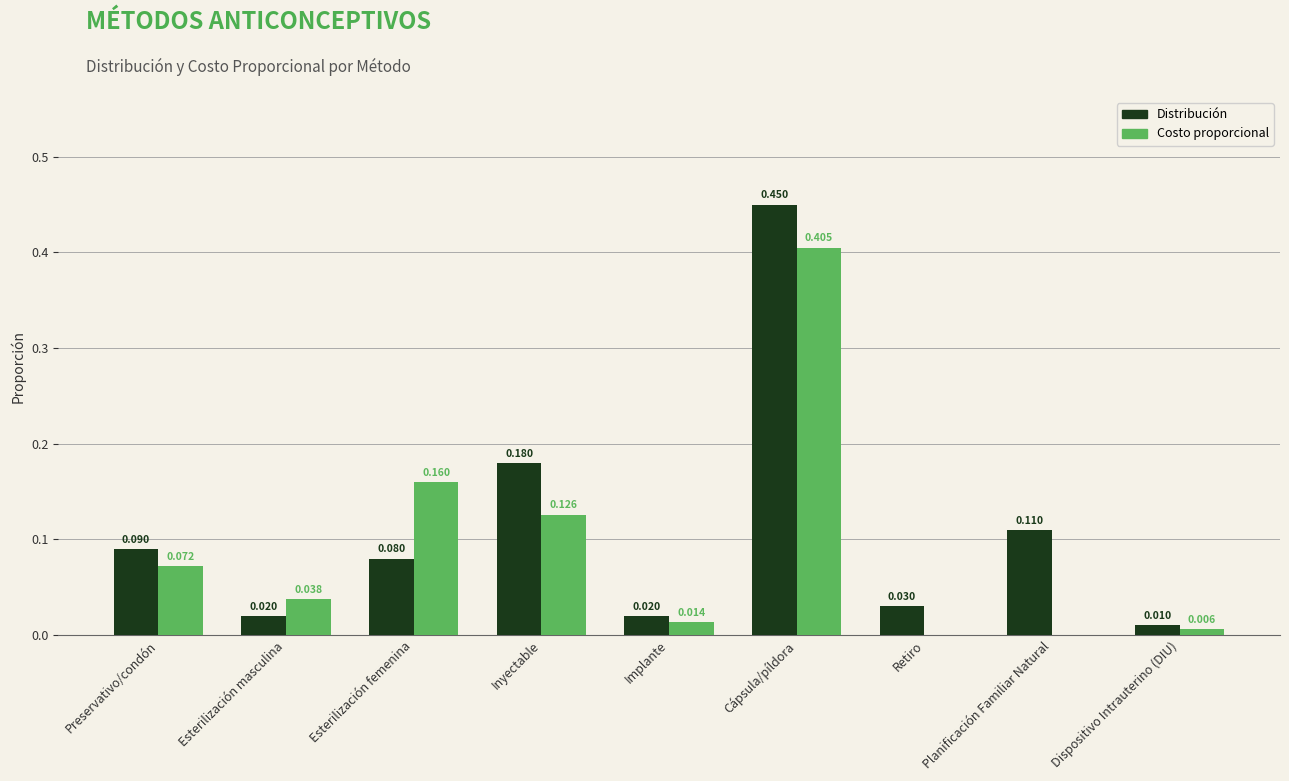

Where is Distribución nearest to the value 0?

Dispositivo Intrauterino (DIU)